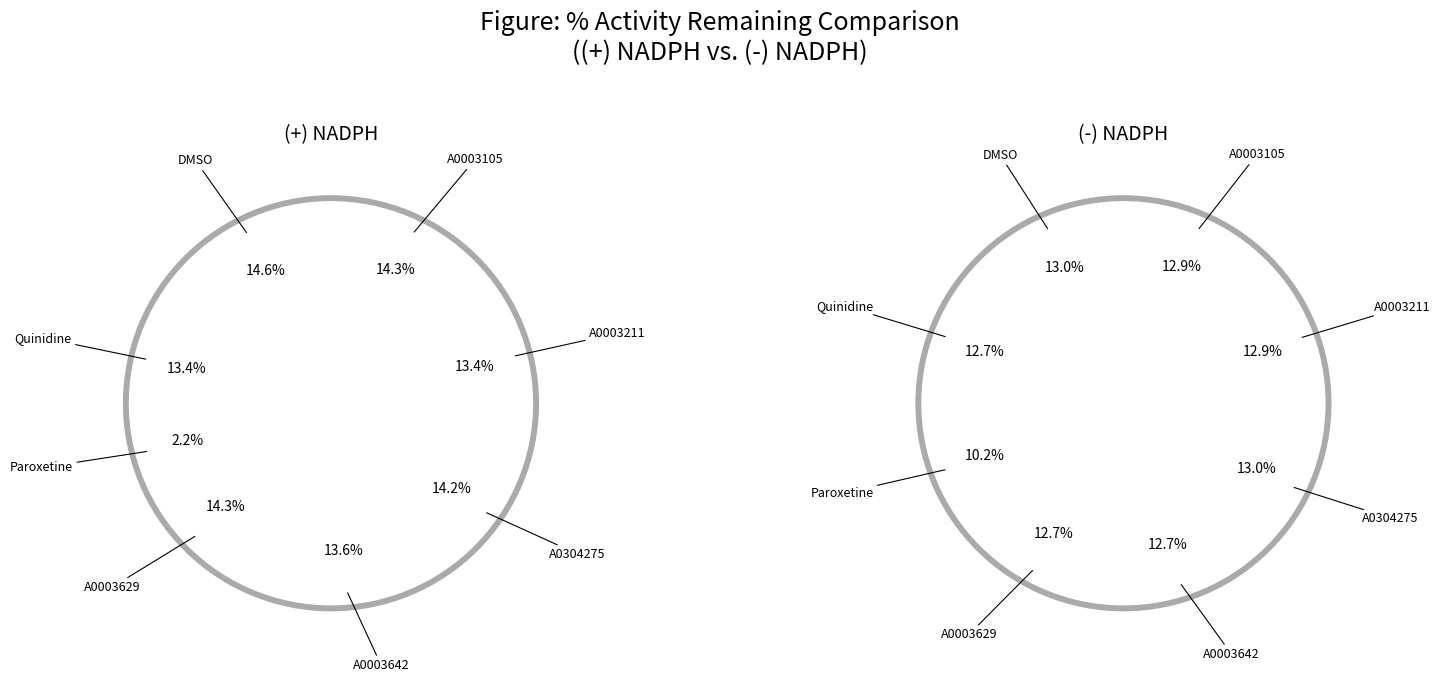

The Paroxetine slice represents 1% of the pie. True or false?

False